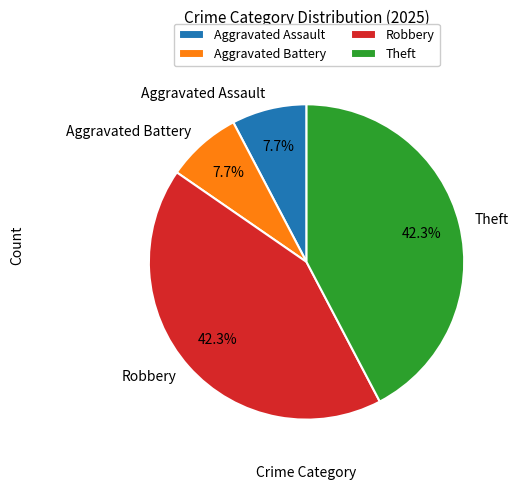

Is it true that Aggravated Battery is 16% of the pie?

False